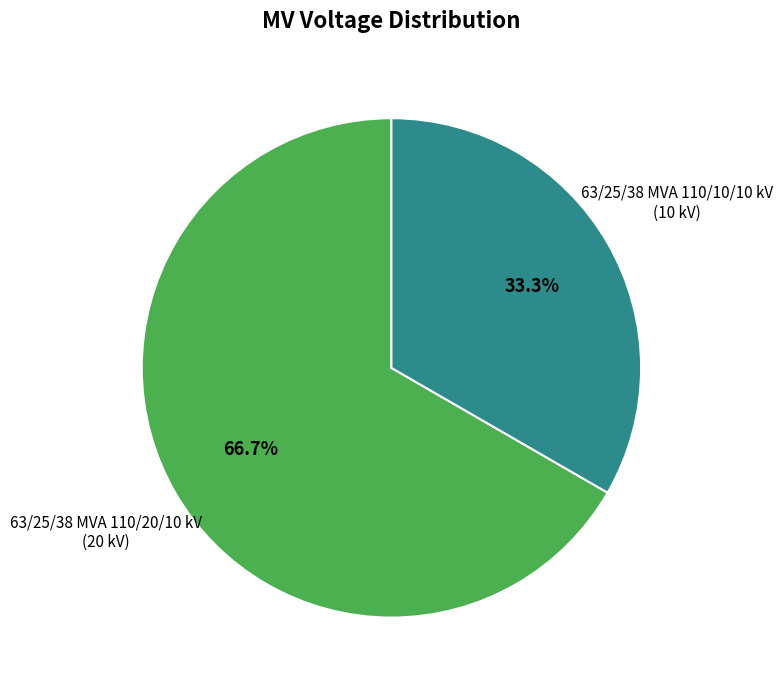

Is there any slice that represents more than half of the pie?

Yes